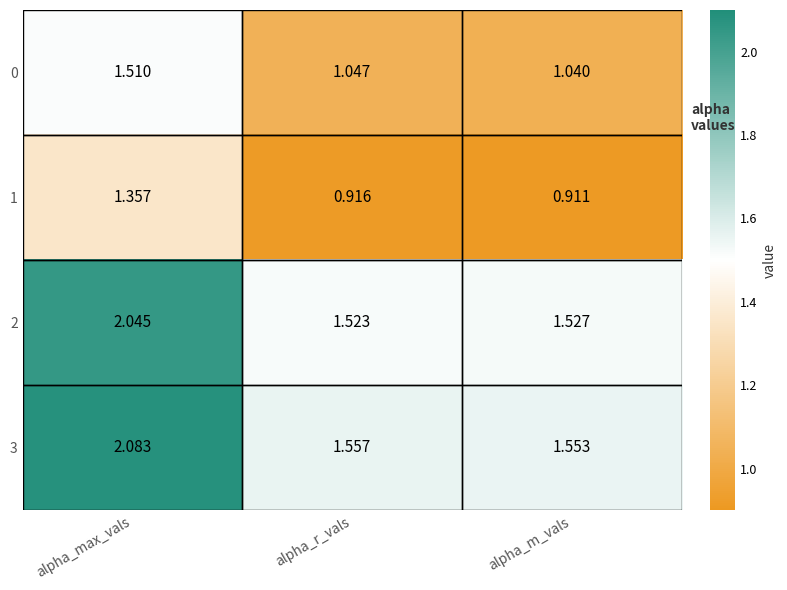

Which category has the highest value in the 1 series?

alpha_max_vals